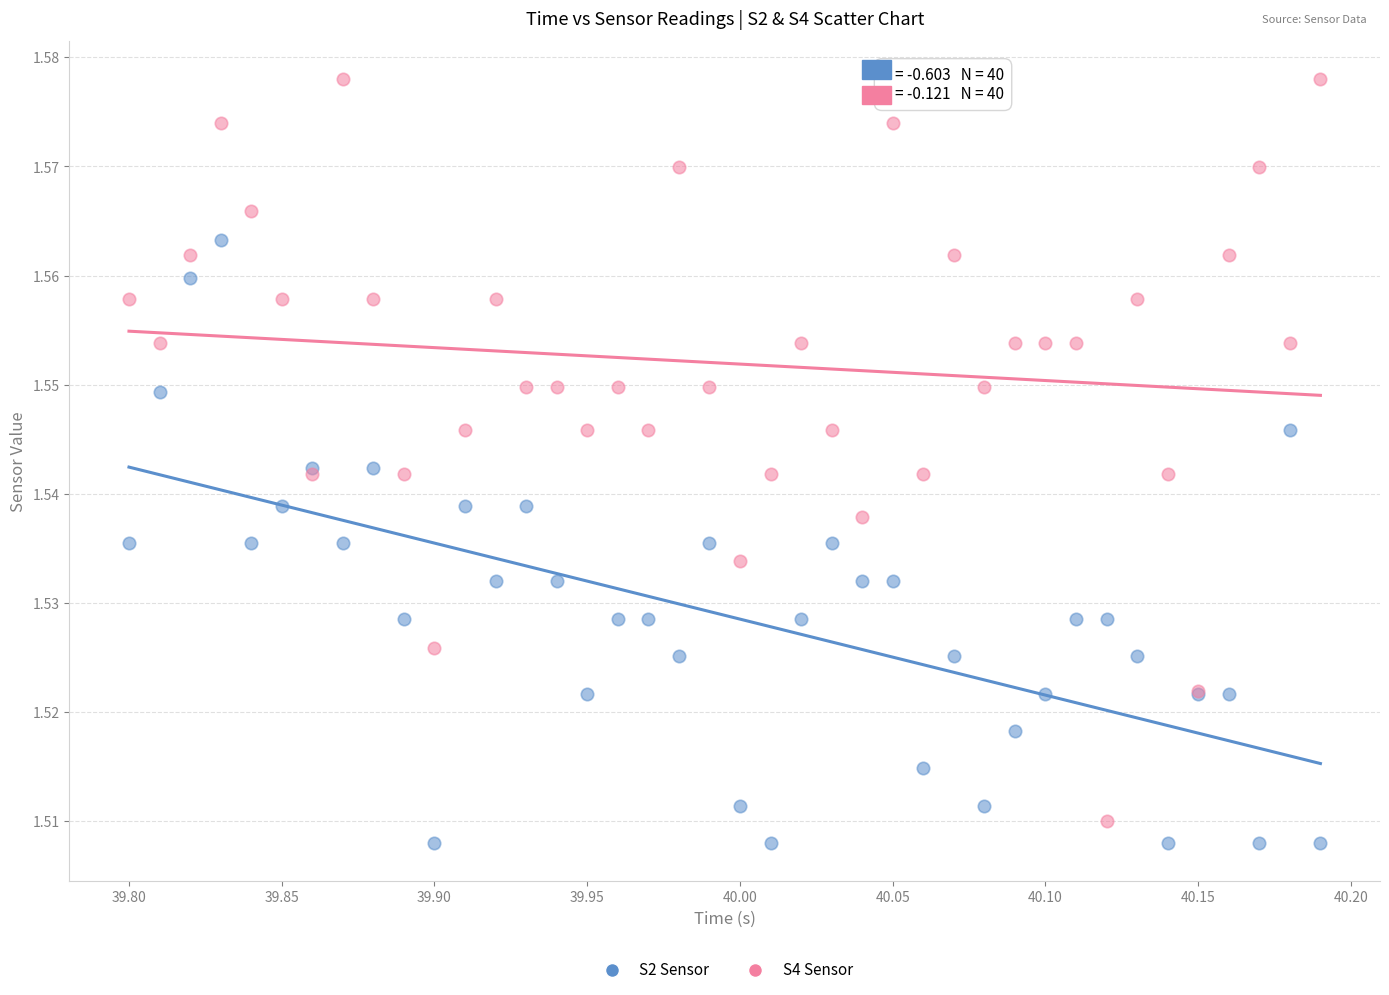

What is the X range (max minus min) for the scatter plot?

0.4